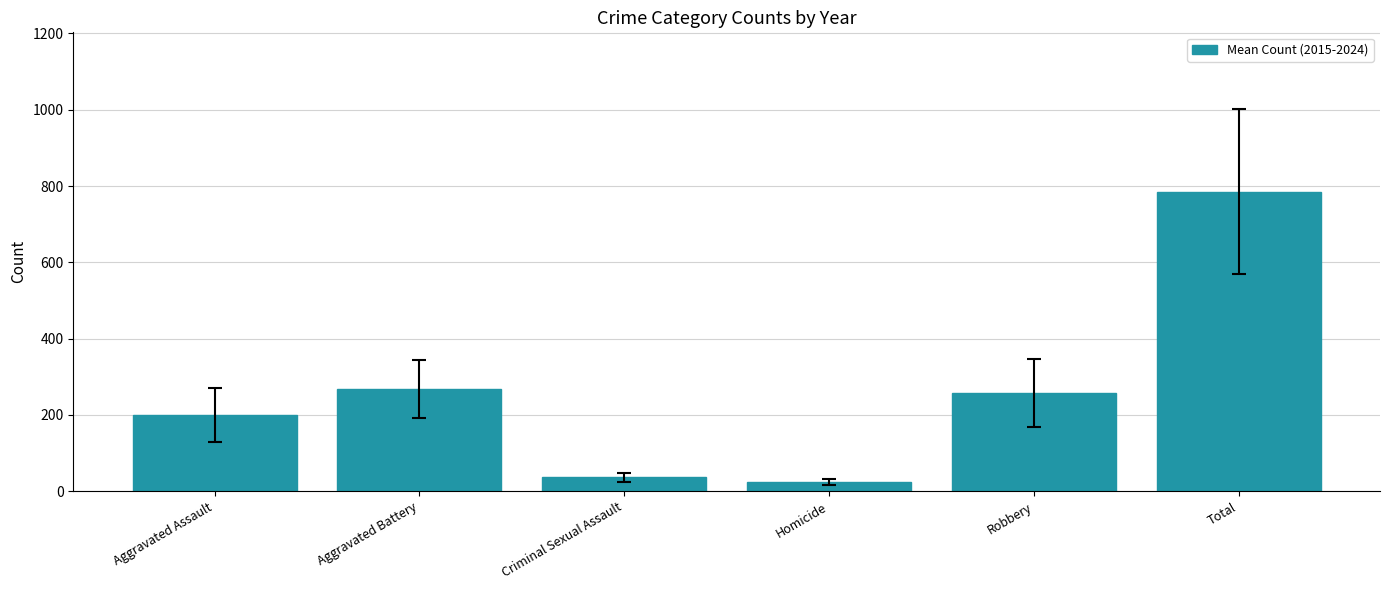

How many series are shown in this chart?

1